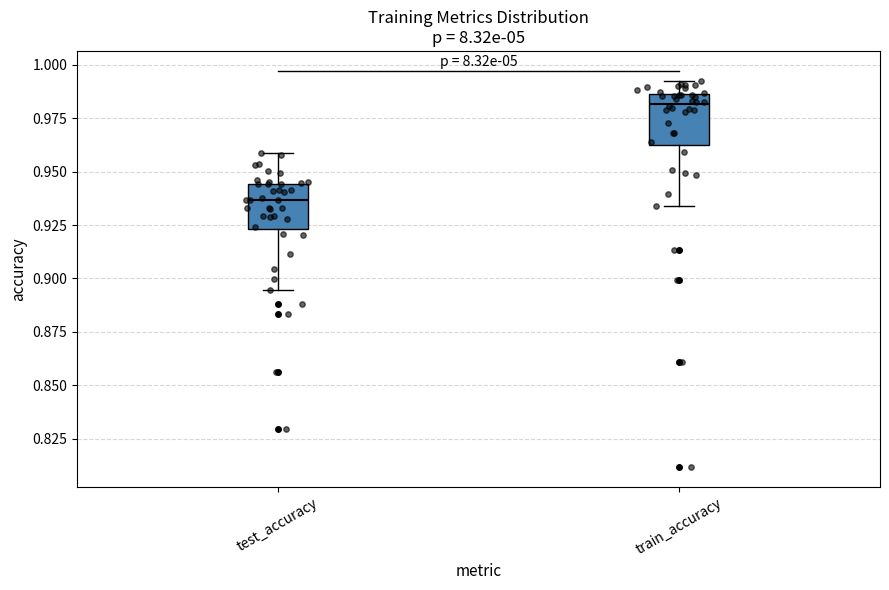

Reading left to right, transcribe this box plot: for each box, give where its median line is, the range the box spans, and where its two whiskers end, as read against the y-axis. The values are not printed on the chart, so give them approximately, as read against the axis.

test_accuracy: median 0.935, box 0.925 to 0.945, whiskers 0.895 to 0.960
train_accuracy: median 0.980, box 0.965 to 0.985, whiskers 0.935 to 0.990